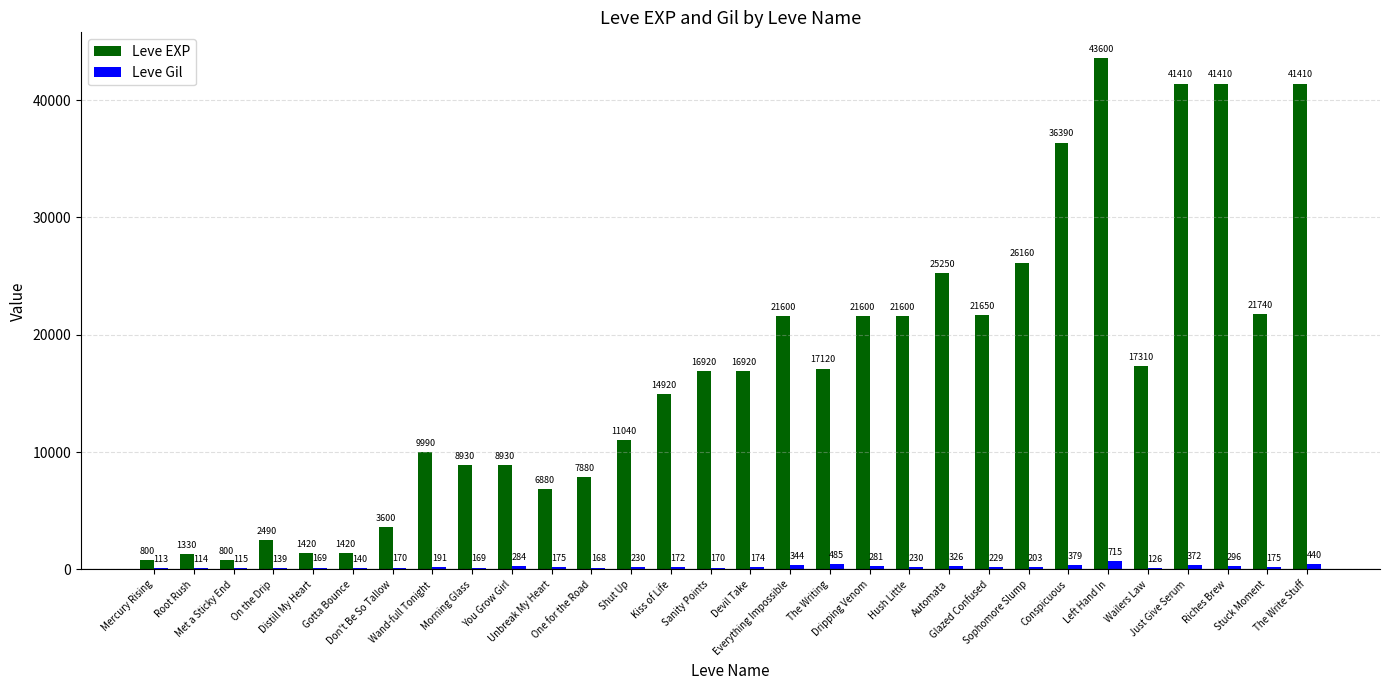

Reading left to right, what are all the values shown in this chart?

Leve EXP: Mercury Rising=800	Root Rush=1330	Met a Sticky End=800	On the Drip=2490	Distill My Heart=1420	Gotta Bounce=1420	Don't Be So Tallow=3600	Wand-full Tonight=9990	Morning Glass=8930	You Grow Girl=8930	Unbreak My Heart=6880	One for the Road=7880	Shut Up=11040	Kiss of Life=14920	Sanity Points=16920	Devil Take=16920	Everything Impossible=21600	The Writing=17120	Dripping Venom=21600	Hush Little=21600	Automata=25250	Glazed Confused=21650	Sophomore Slump=26160	Conspicuous=36390	Left Hand In=43600	Wailers Law=17310	Just Give Serum=41410	Riches Brew=41410	Stuck Moment=21740	The Write Stuff=41410
Leve Gil: Mercury Rising=113	Root Rush=114	Met a Sticky End=115	On the Drip=139	Distill My Heart=169	Gotta Bounce=140	Don't Be So Tallow=170	Wand-full Tonight=191	Morning Glass=169	You Grow Girl=284	Unbreak My Heart=175	One for the Road=168	Shut Up=230	Kiss of Life=172	Sanity Points=170	Devil Take=174	Everything Impossible=344	The Writing=485	Dripping Venom=281	Hush Little=230	Automata=326	Glazed Confused=229	Sophomore Slump=203	Conspicuous=379	Left Hand In=715	Wailers Law=126	Just Give Serum=372	Riches Brew=296	Stuck Moment=175	The Write Stuff=440